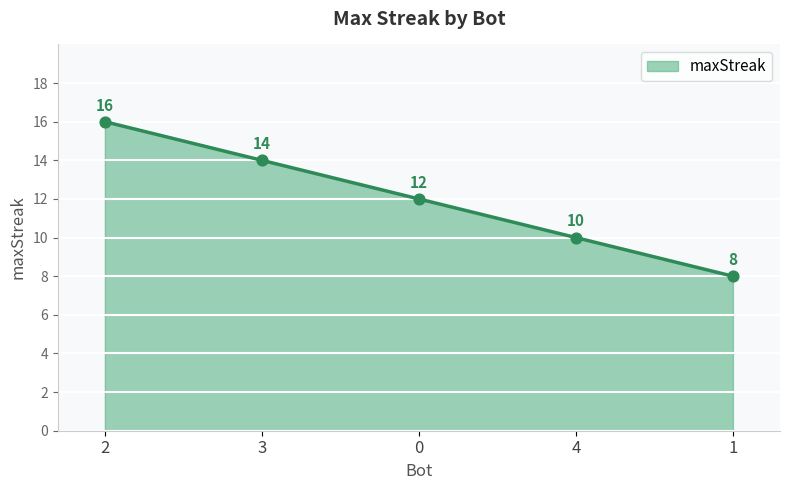

What is the change in value from 3 to 1?

-6